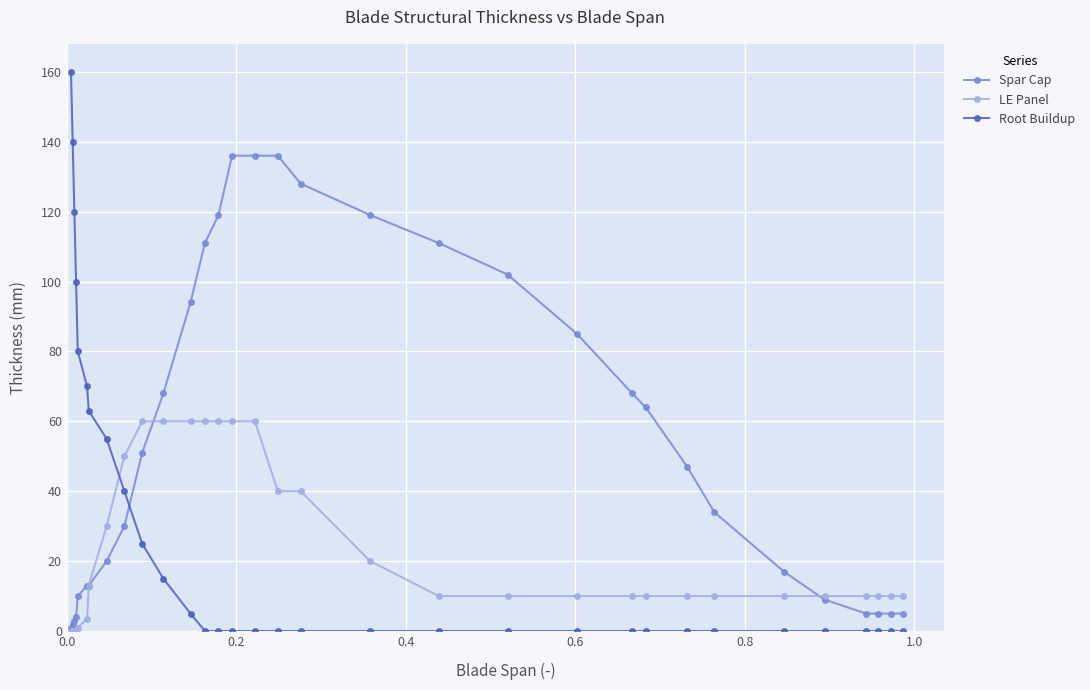

What is the maximum value for Root Buildup?

160.0